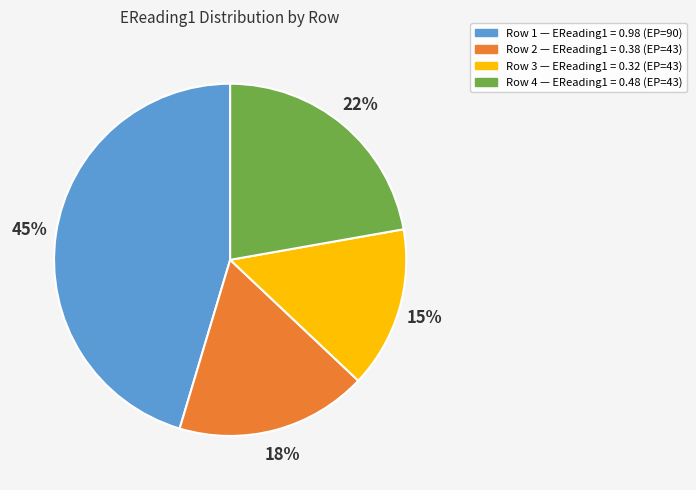

Is there any slice that represents more than half of the pie?

No